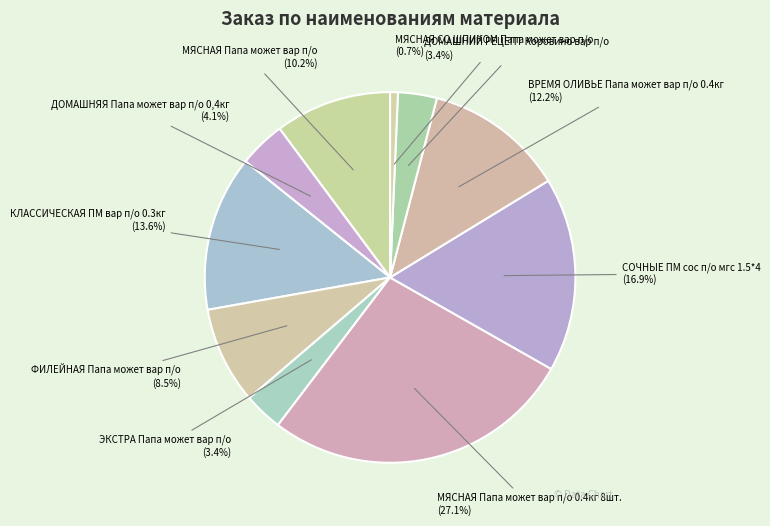

Which category has the biggest portion of the pie?

МЯСНАЯ Папа может вар п/о 0.4кг 8шт.